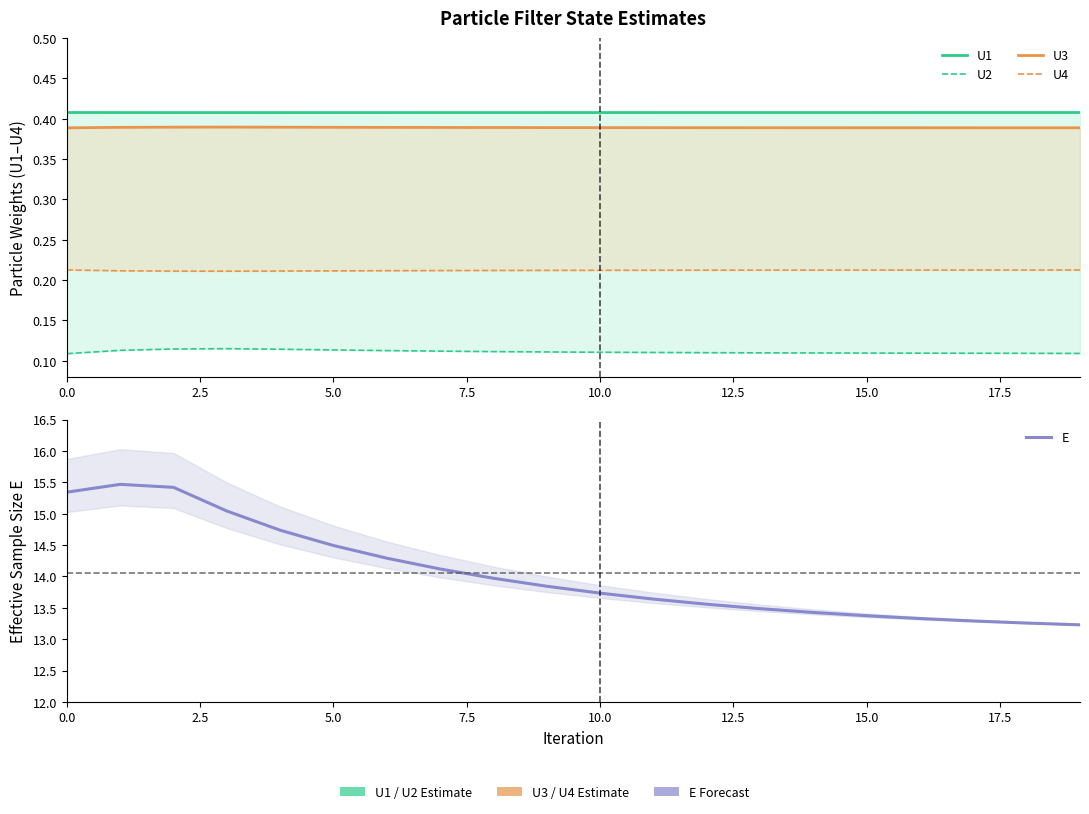

What position from the right is 14?

6